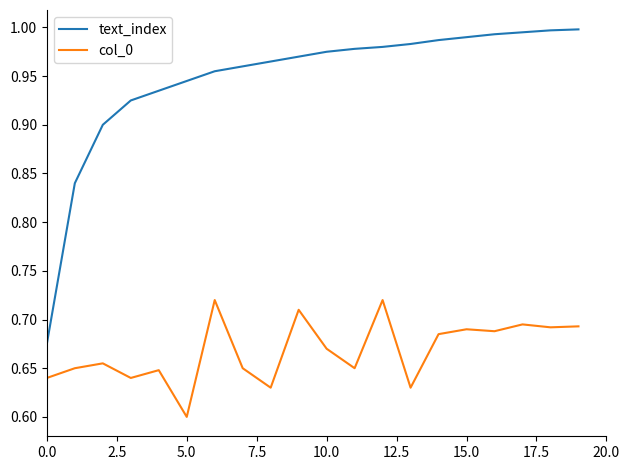

Is this an area chart (filled region under the line)?

No